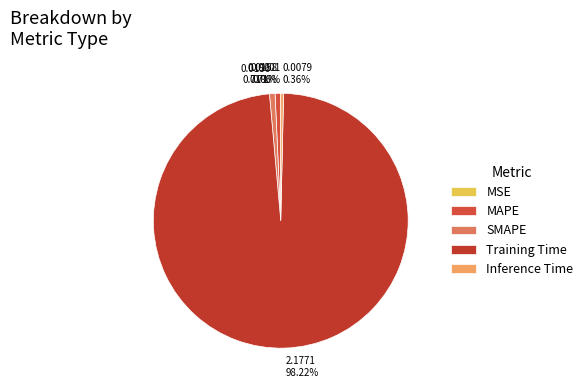

Which has a higher value, Inference Time or SMAPE?

SMAPE